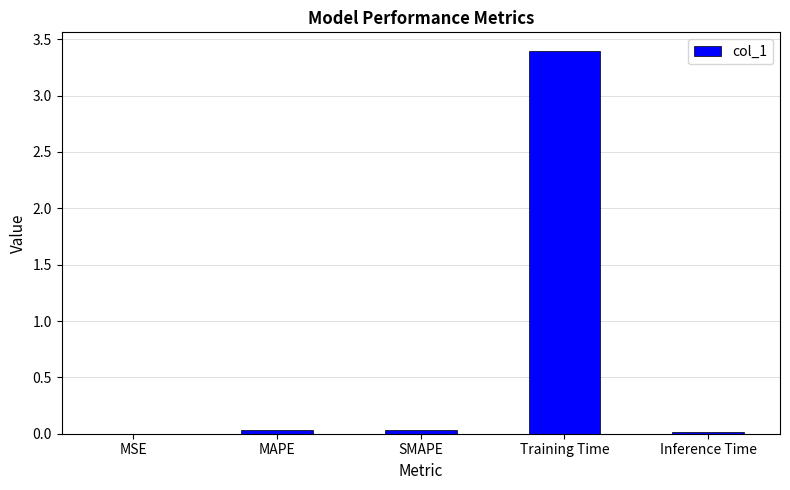

What value does the data have at Training Time?

3.4